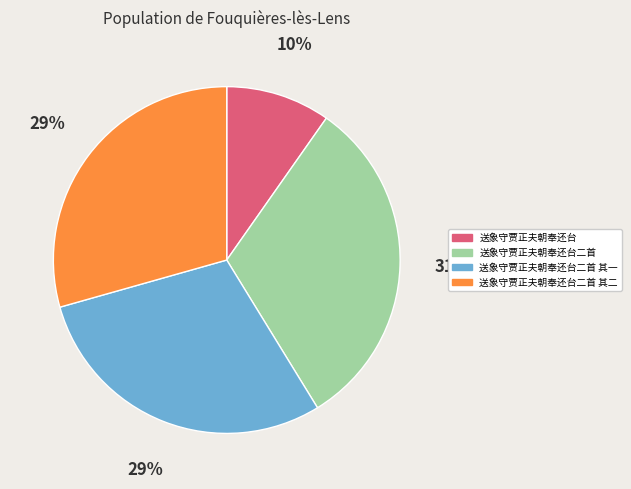

Is there any slice that represents more than half of the pie?

No